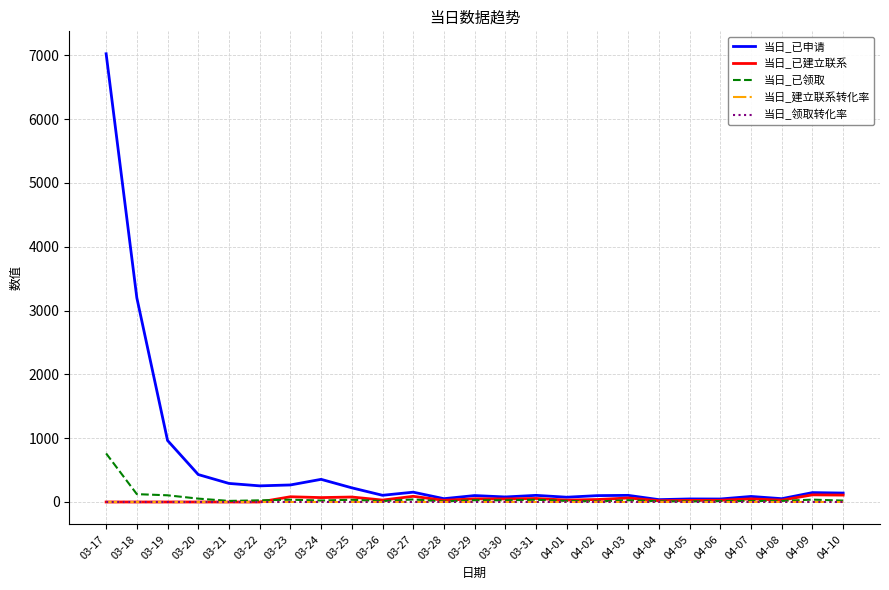

What is the sum of all 当日_已建立联系 values?

1030.0